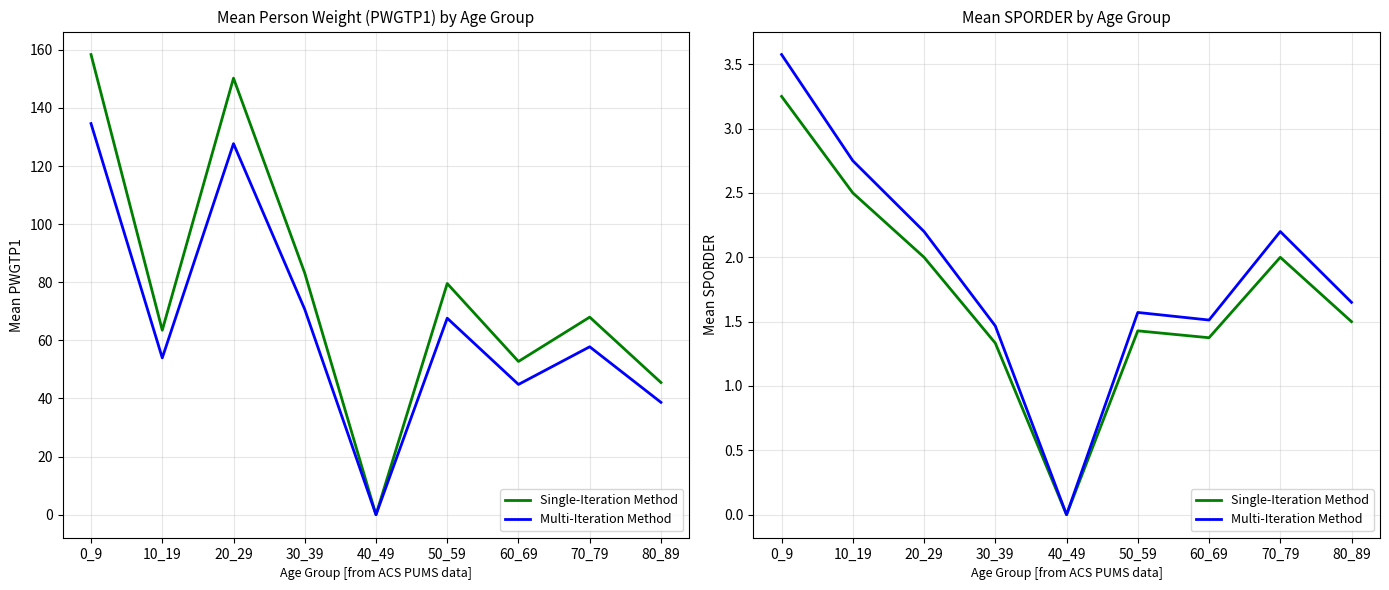

True or false: Single-Iteration Method and Multi-Iteration Method intersect in this chart.

False